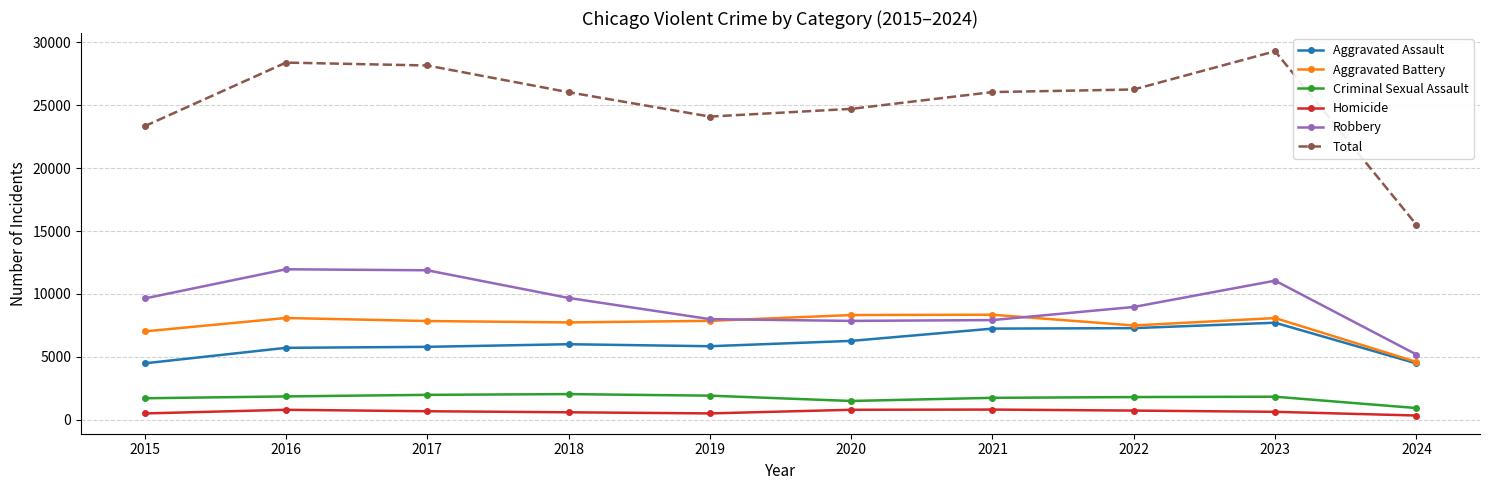

At which category is the sum across all series the highest?

2023